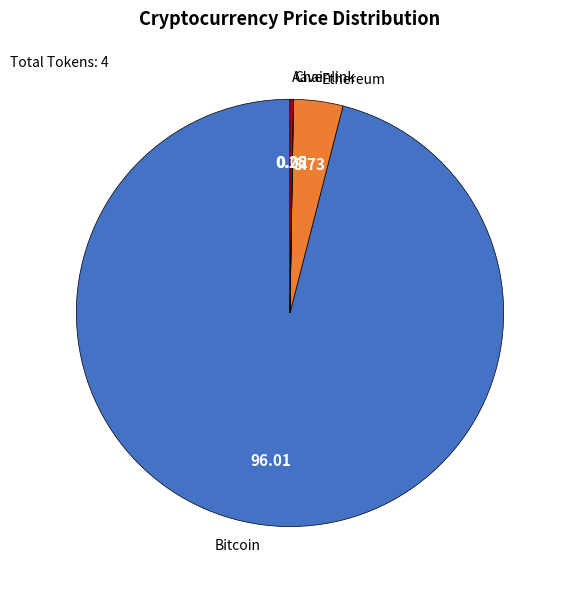

Is it true that Bitcoin is 90% of the pie?

False